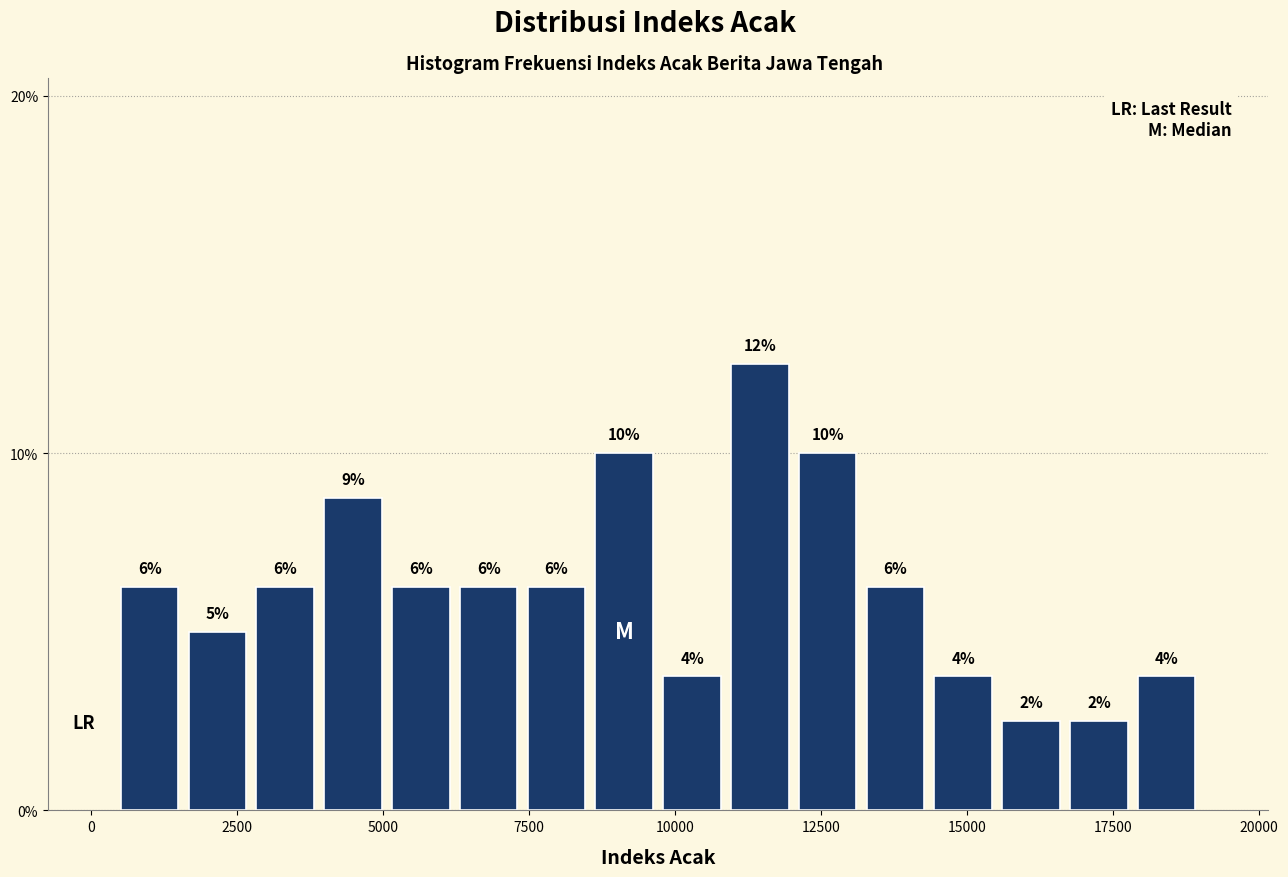

Read against the x-axis, roughly where is the centre of the tallest bar?

11500